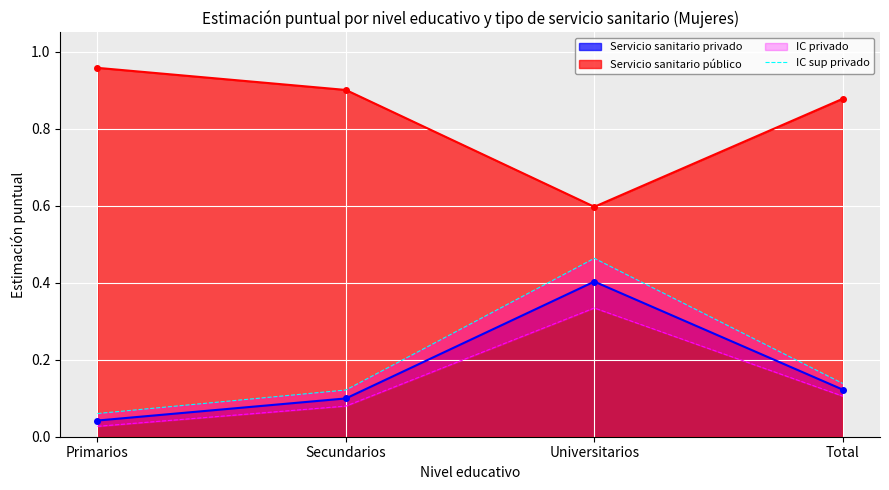

What is the label of the 1st point from the left?

Primarios